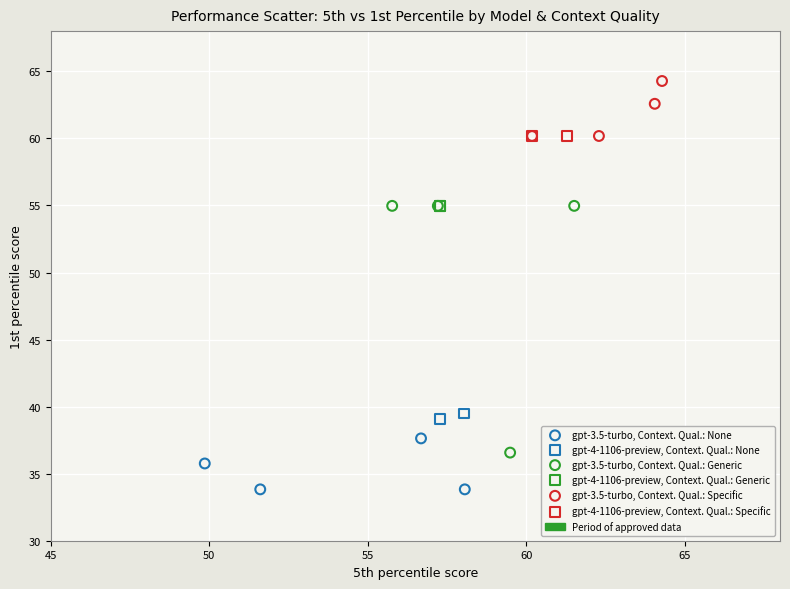

Which series reaches the minimum Y coordinate?

gpt-3.5-turbo, Context. Qual.: None